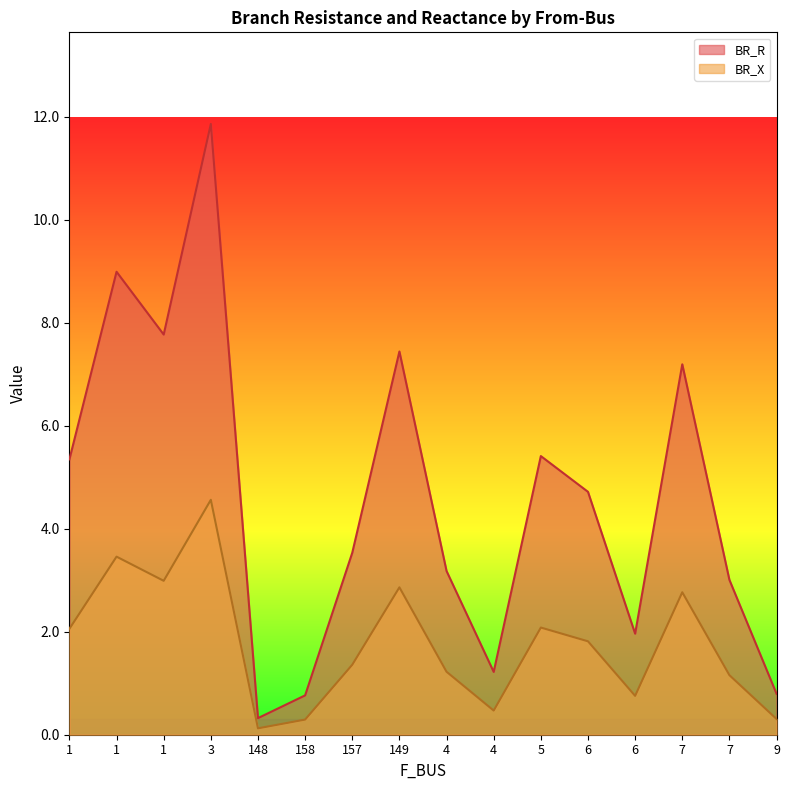

Reading left to right, extract all data points from this chart.

BR_R: 5.3	9.0	7.8	11.9	0.3	0.8	3.5	7.4	3.2	1.2	5.4	4.7	2.0	7.2	3.0	0.8
BR_X: 2.1	3.5	3.0	4.6	0.1	0.3	1.4	2.9	1.2	0.5	2.1	1.8	0.8	2.8	1.2	0.3